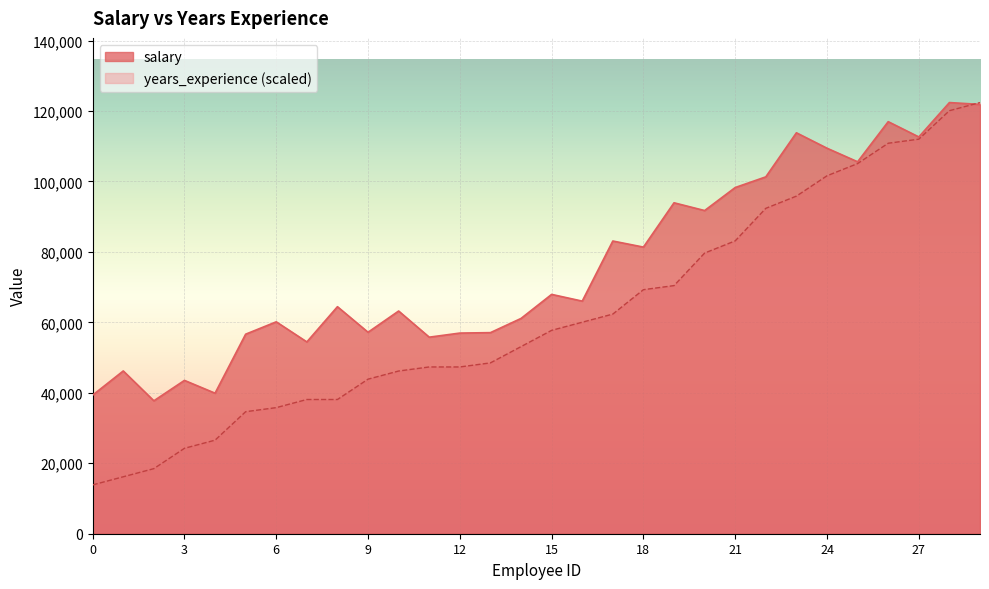

How many lines are shown in the chart?

2